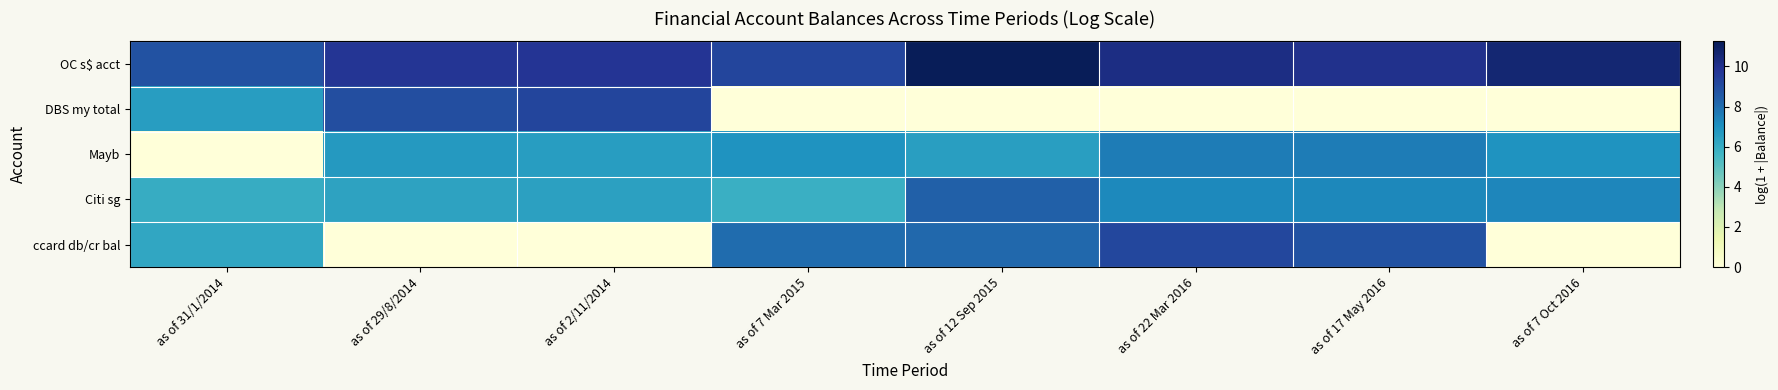

Which series has the largest total across all categories?

OC s$ acct